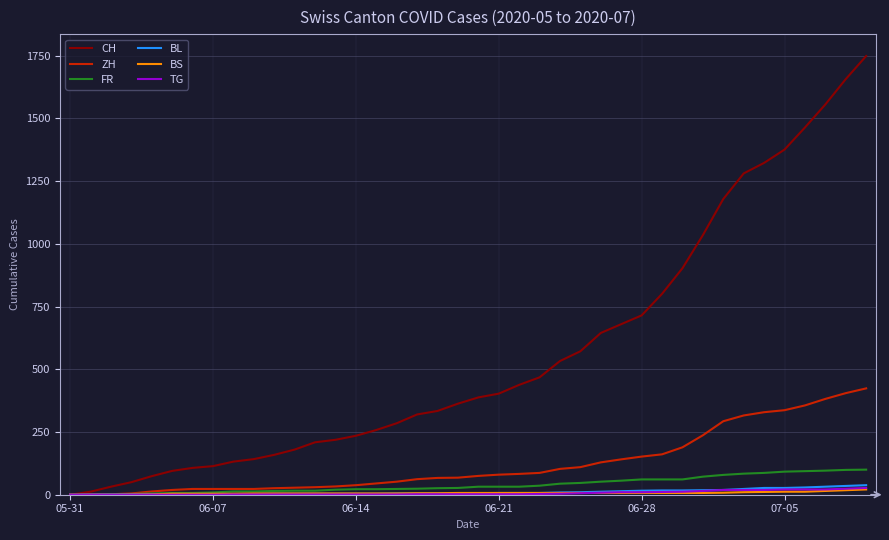

Which series has the largest range (max minus min)?

CH